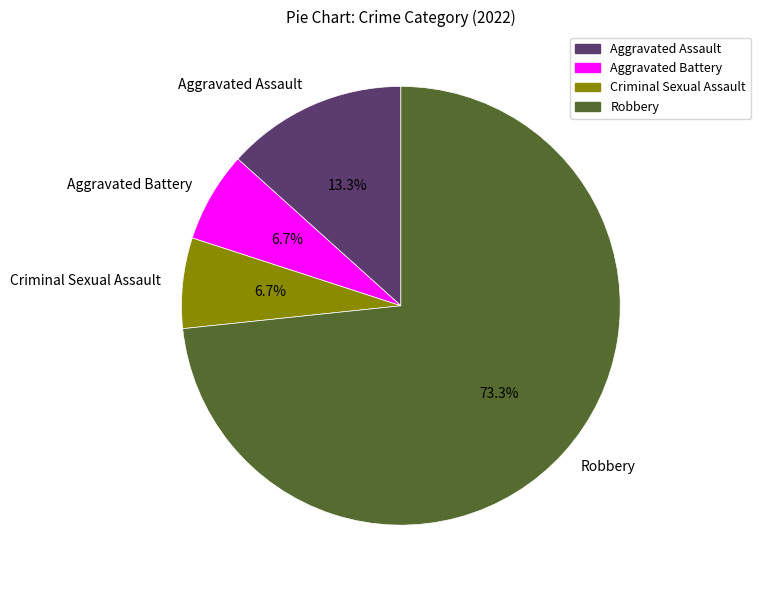

What percentage is NOT represented by Aggravated Battery?

93.3%